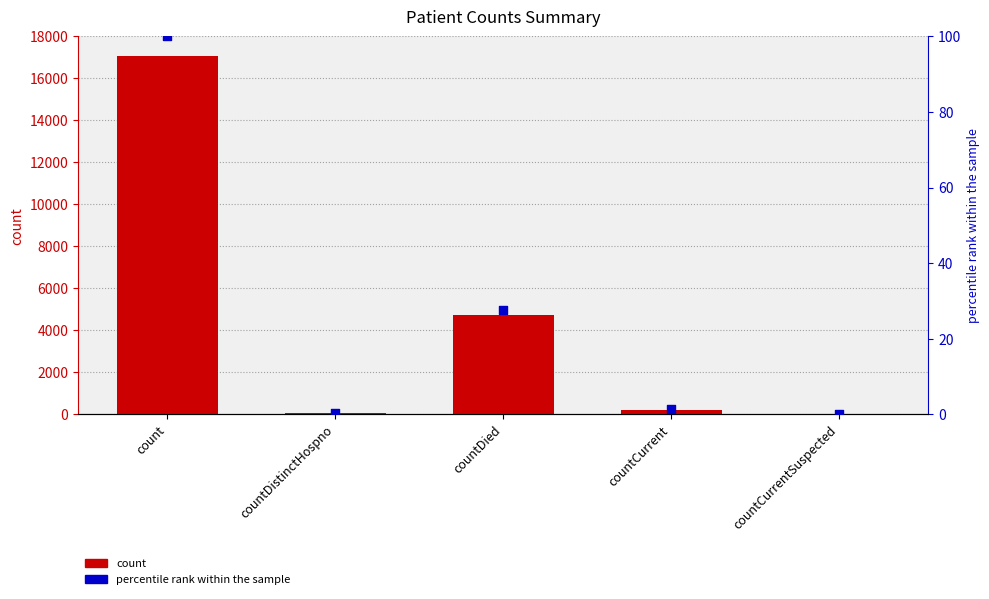

Which series contains the highest Y value?

count